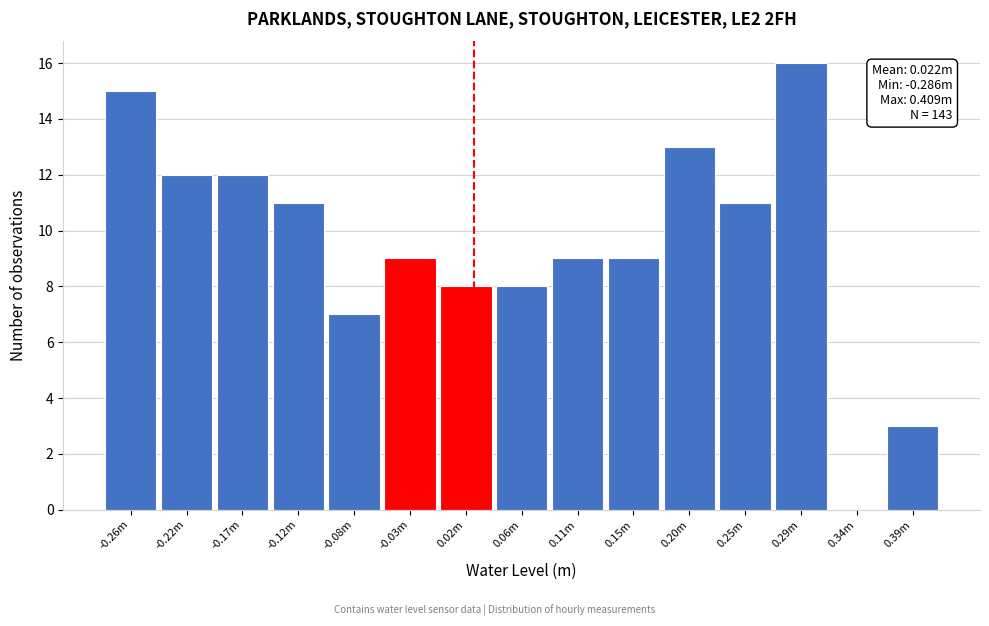

Reading right to left, transcribe all the data shown in this chart.

0.39m=3	0.34m=0	0.29m=16	0.25m=11	0.20m=13	0.15m=9	0.11m=9	0.06m=8	0.02m=8	-0.03m=9	-0.08m=7	-0.12m=11	-0.17m=12	-0.22m=12	-0.26m=15